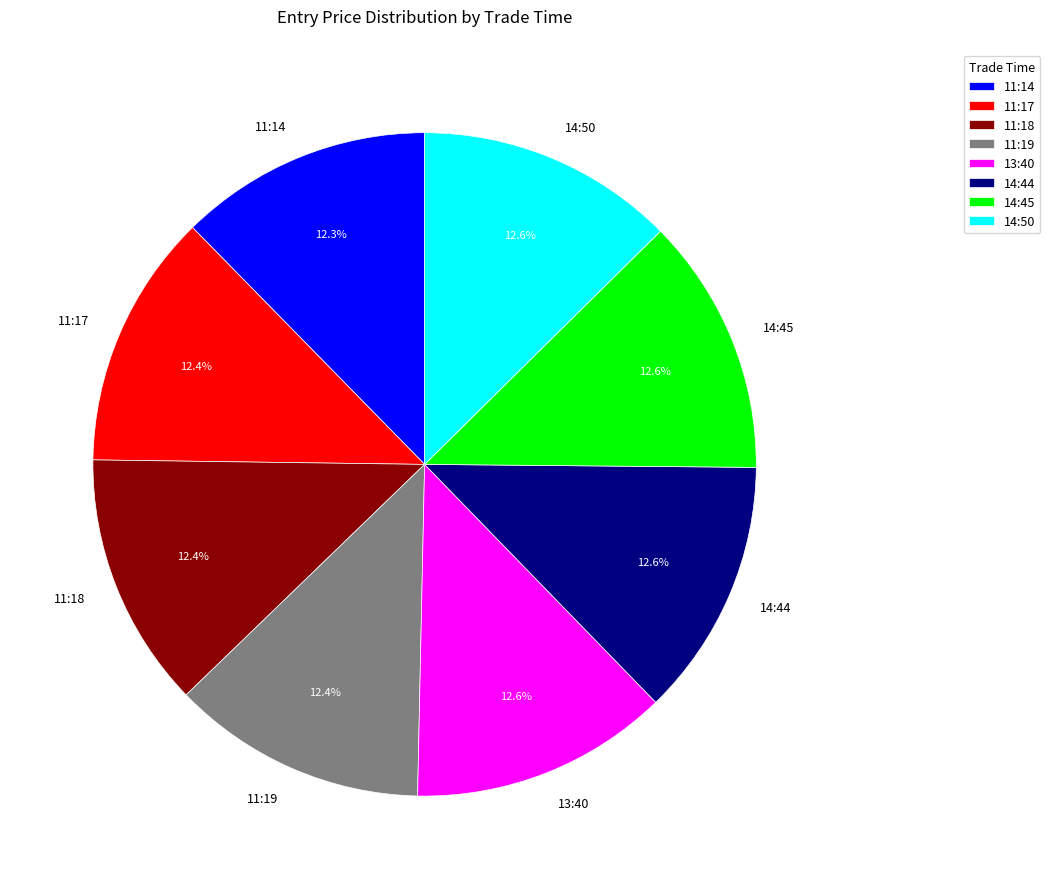

True or false: 14:50 accounts for 27% of the total.

False